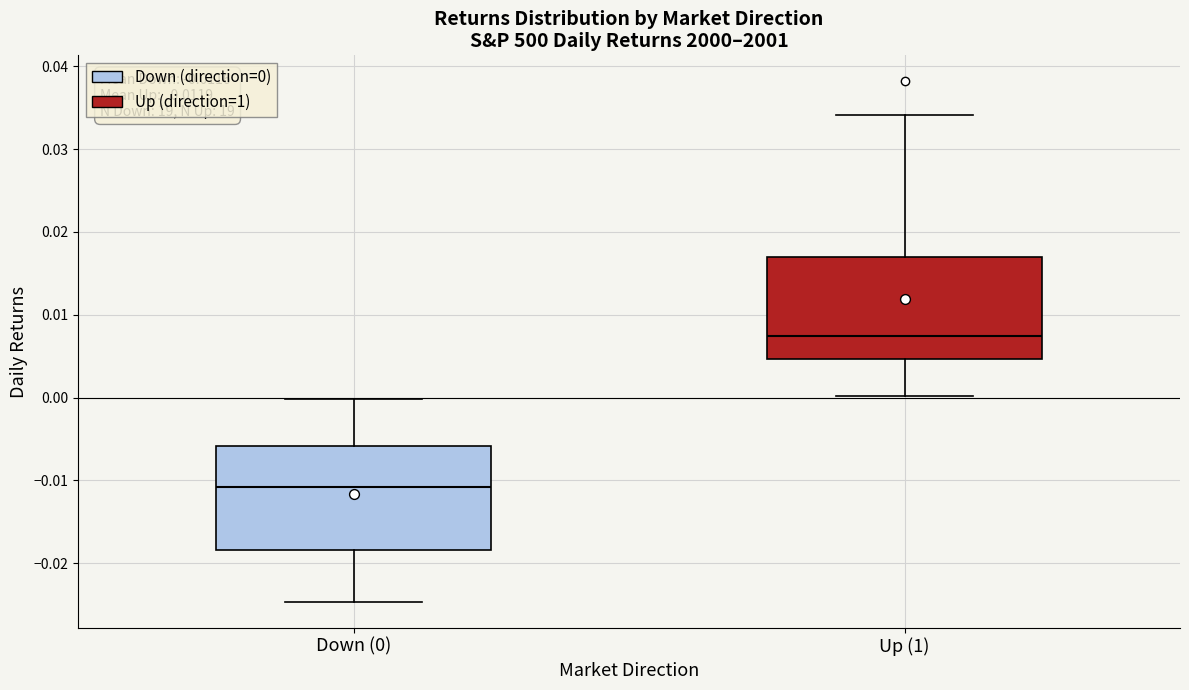

Which box's median line is the highest?

Up (1)